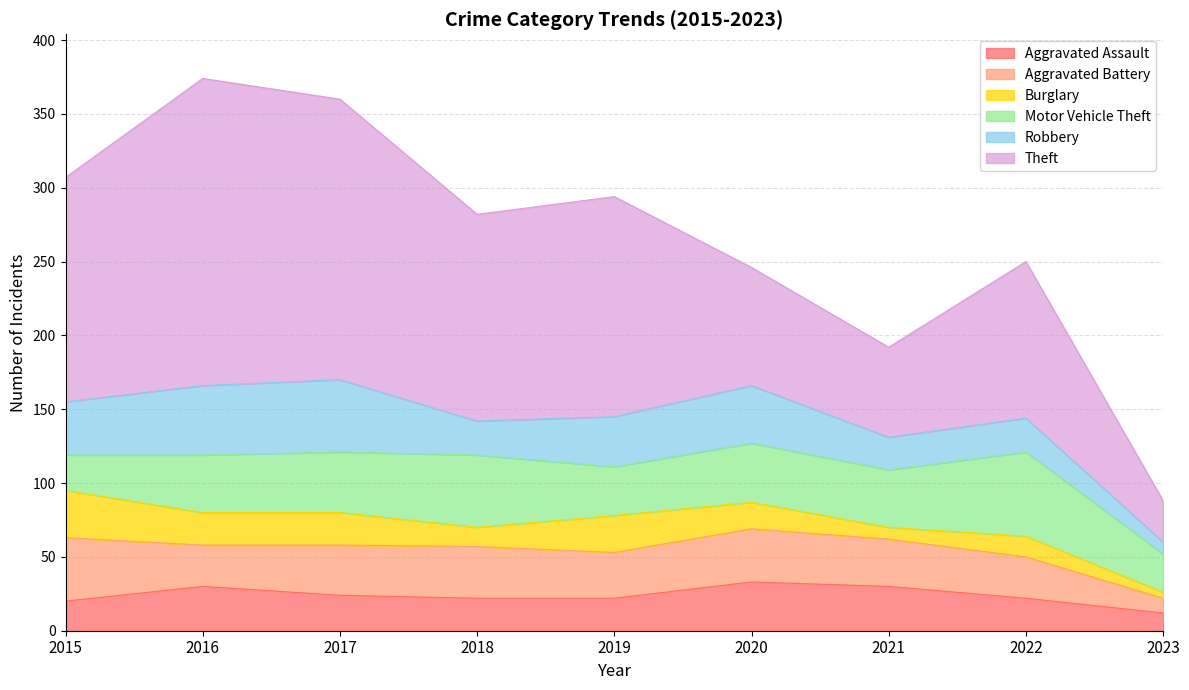

True or false: Theft and Aggravated Battery intersect in this chart.

False